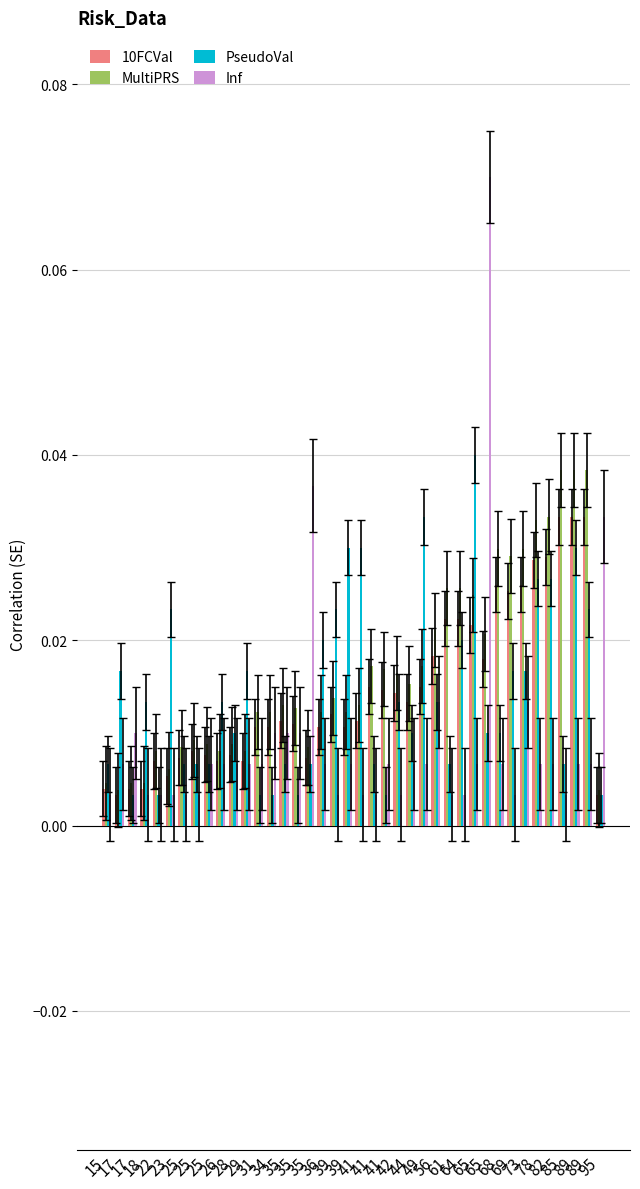

Count the number of categories in the chart.

40